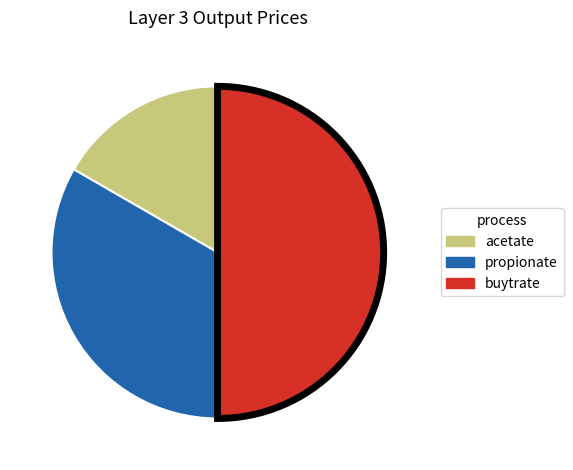

Count the number of slices in the pie.

3